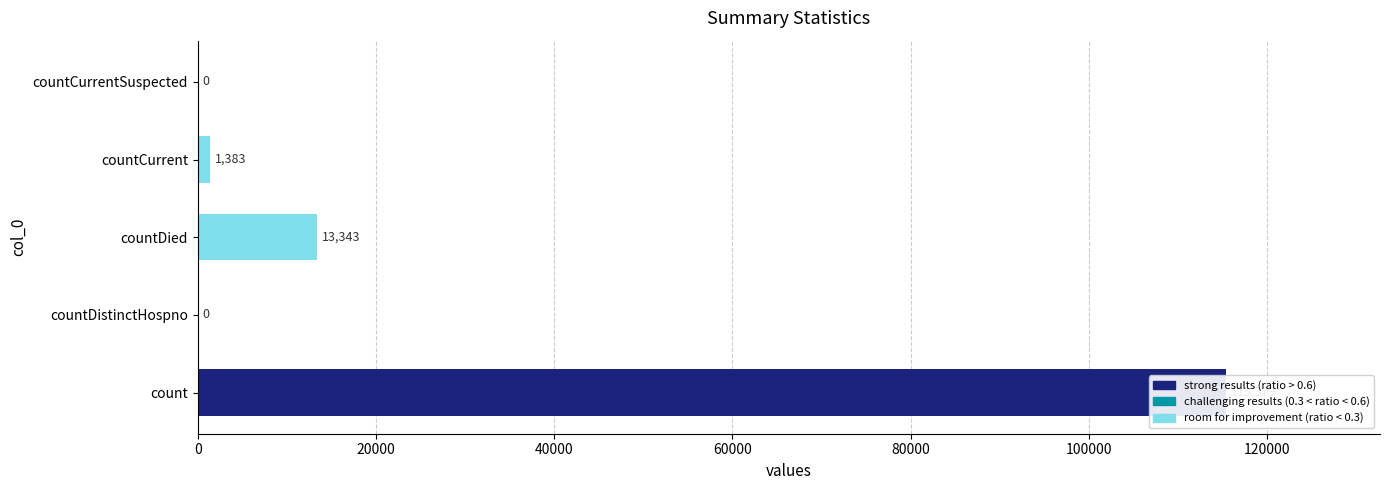

Count the number of values greater than 1383.

2